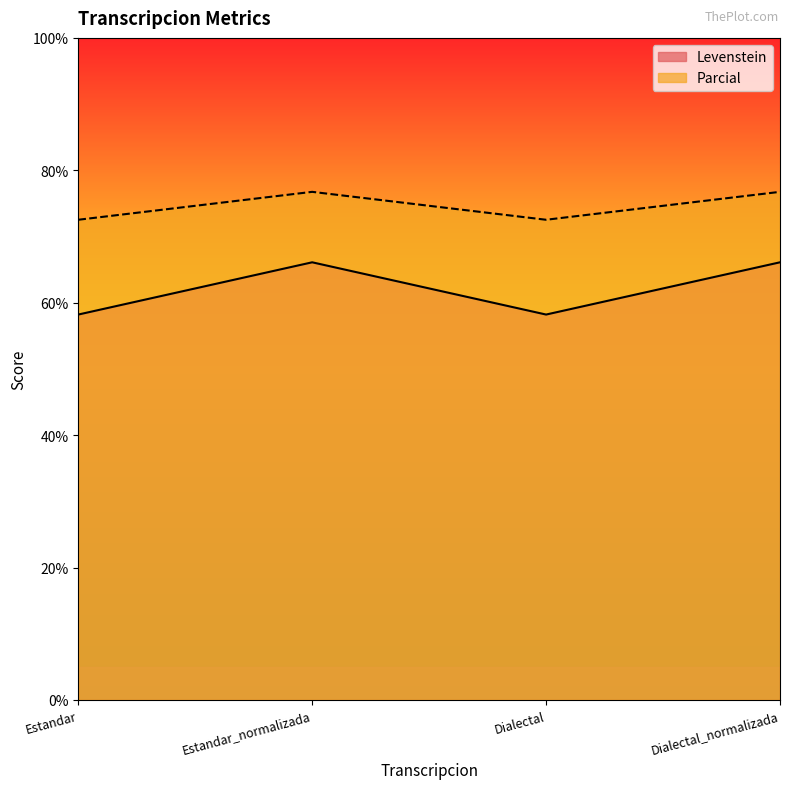

What position from the right is Dialectal_normalizada?

1